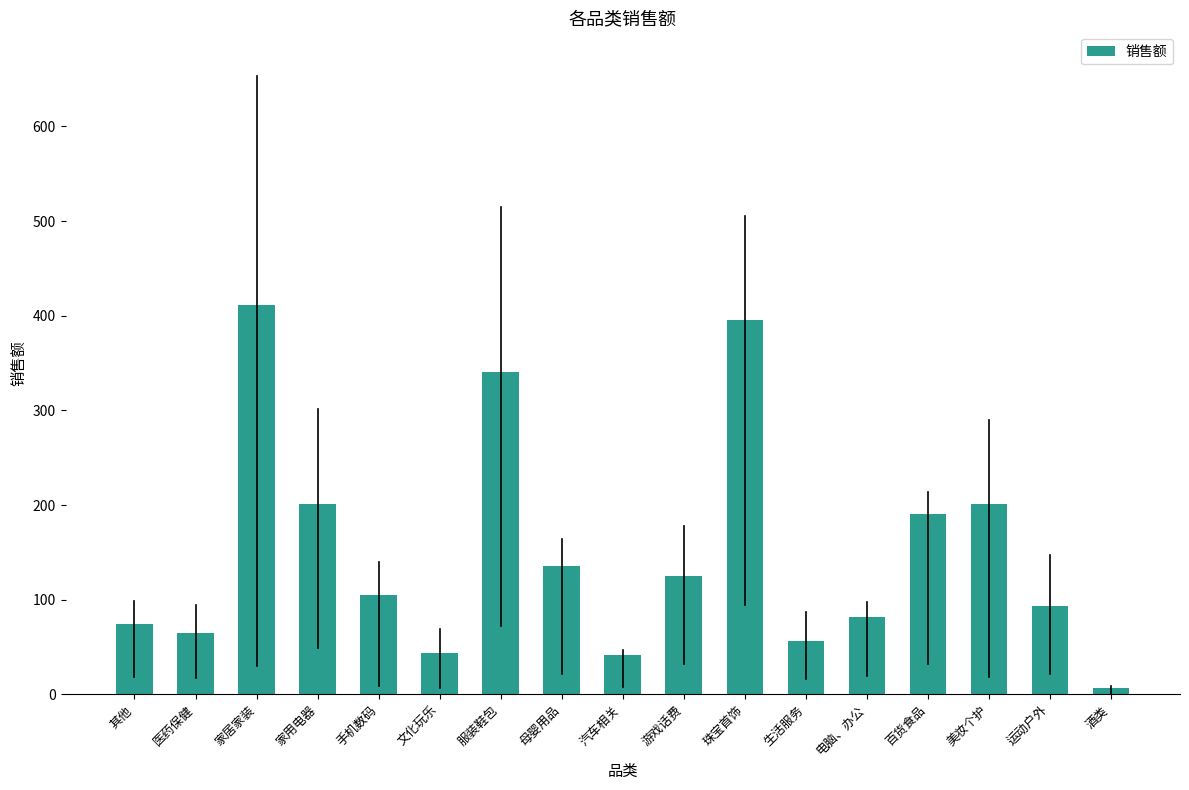

What is the sum of the values at 汽车相关 and 游戏话费?

166.7